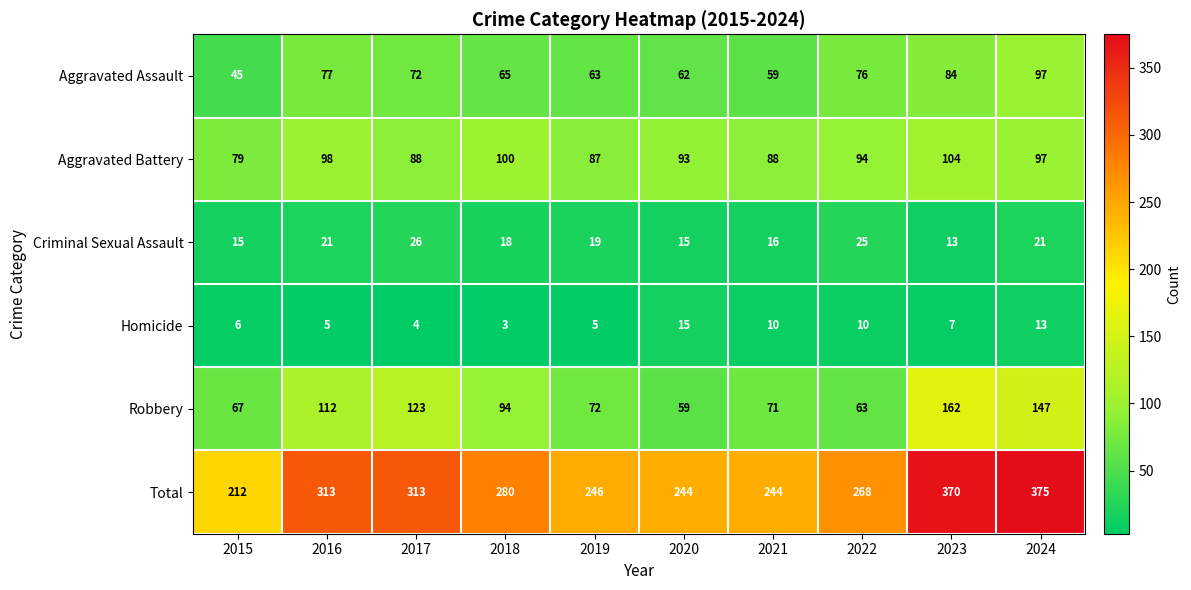

What is the total value across all series at 2020?

488